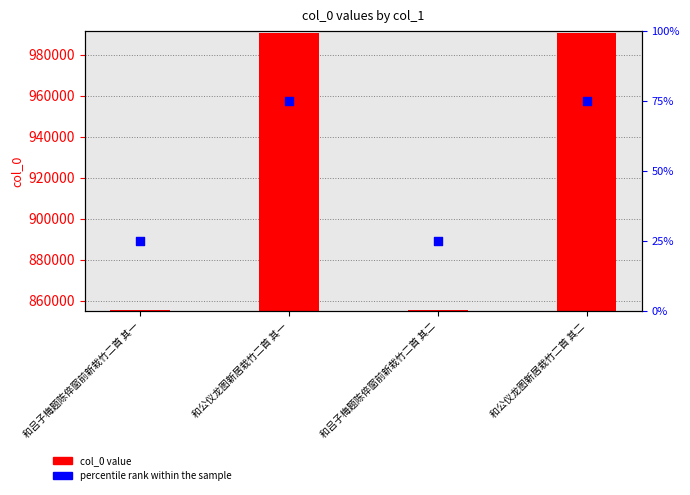

At which category is the sum across all series the highest?

和公仪龙图新居栽竹二首 其一